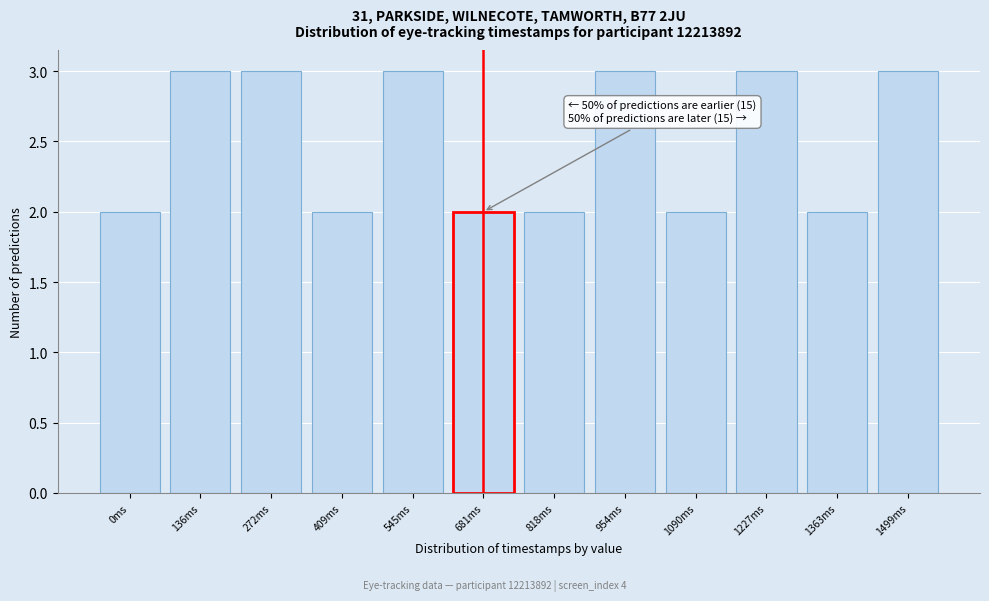

Reading left to right, what are all the values shown in this chart?

2	3	3	2	3	2	2	3	2	3	2	3